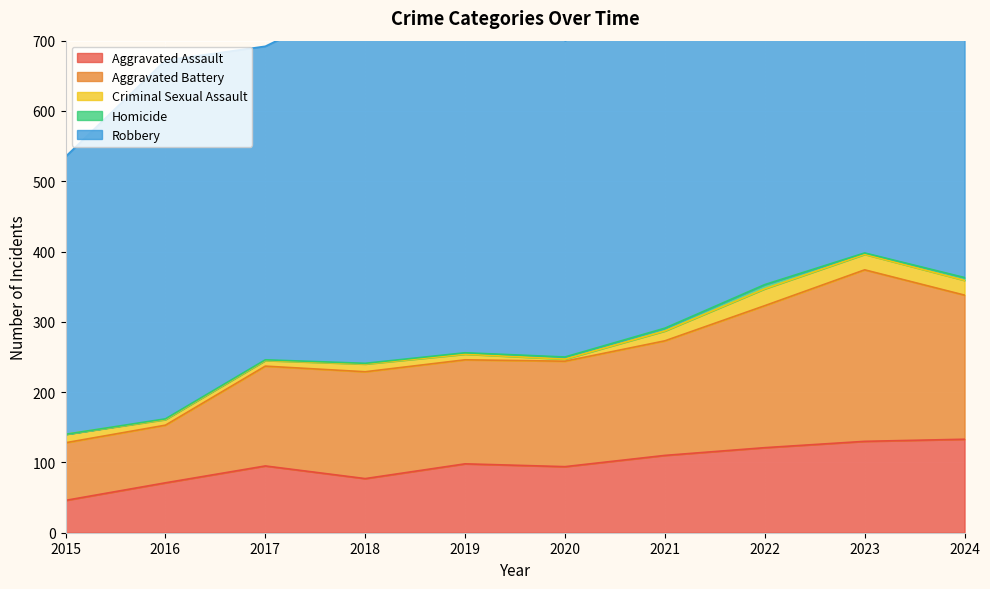

How many lines are shown in the chart?

5